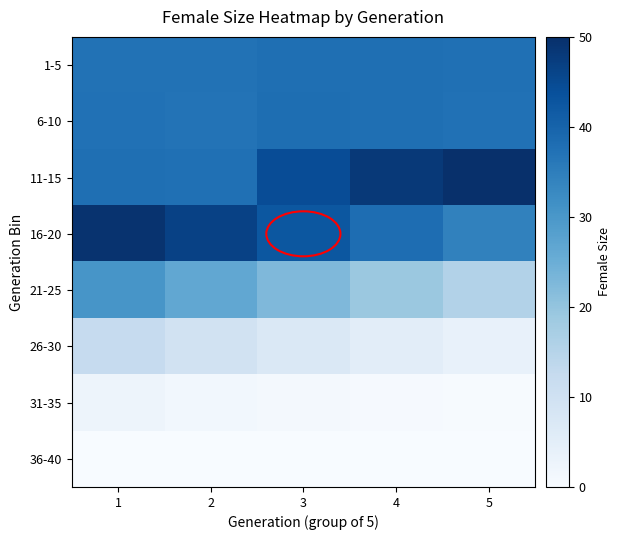

Reading right to left, what are all the values shown in this chart?

1-5: 5=37.7	4=37.9	3=37.8	2=37.2	1=37.1
6-10: 5=37.4	4=37.9	3=37.9	2=37.1	1=37.4
11-15: 5=50.0	4=48.1	3=44.3	2=37.7	1=37.7
16-20: 5=34.3	4=38.2	3=42.6	2=46.6	1=49.3
21-25: 5=15.5	4=19.1	3=22.6	2=26.5	1=30.4
26-30: 5=3.7	4=5.2	3=7.2	2=9.6	1=12.4
31-35: 5=0.3	4=0.5	3=0.9	2=1.5	1=2.4
36-40: 5=0.0	4=0.0	3=0.0	2=0.1	1=0.1